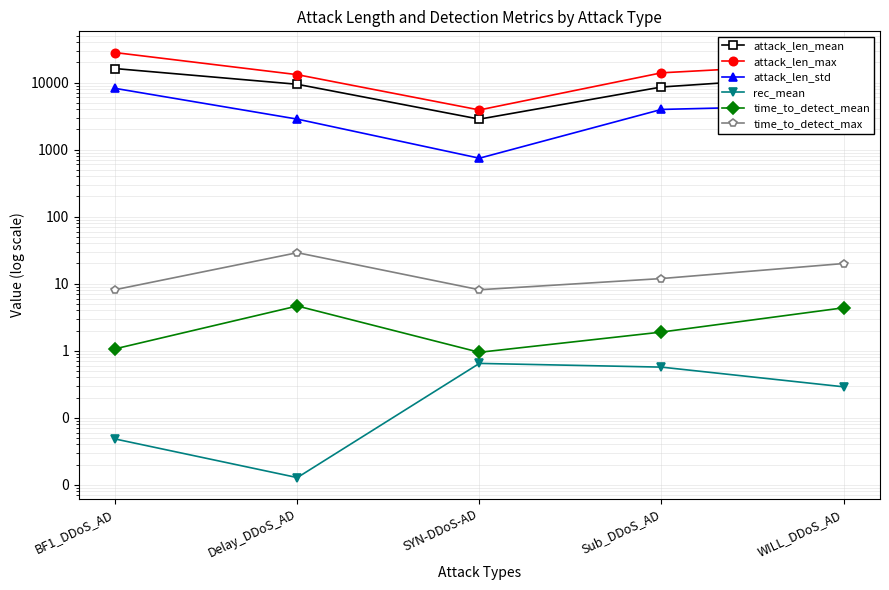

Reading left to right, list all the values displayed in this chart.

attack_len_mean: 16172.8	9428.6	2846.5	8586.1	13081.5
attack_len_max: 28005.0	13118.0	3904.0	13974.0	19560.0
attack_len_std: 8188.6	2848.9	744.0	3972.8	4627.0
rec_mean: 0.0	0.0	0.6	0.6	0.3
time_to_detect_mean: 1.1	4.6	0.9	1.9	4.4
time_to_detect_max: 8.1	29.0	8.1	11.9	20.0